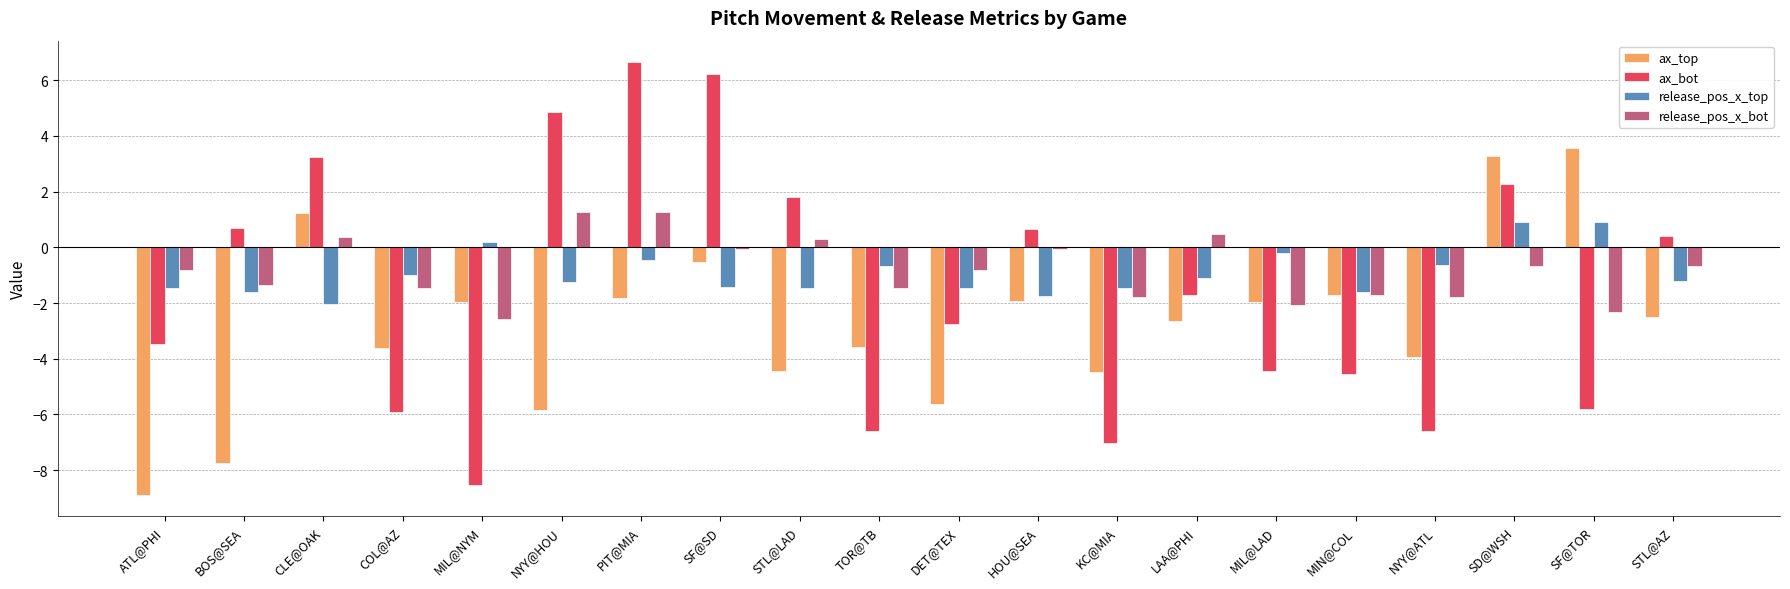

What position from the left is TOR@TB?

10